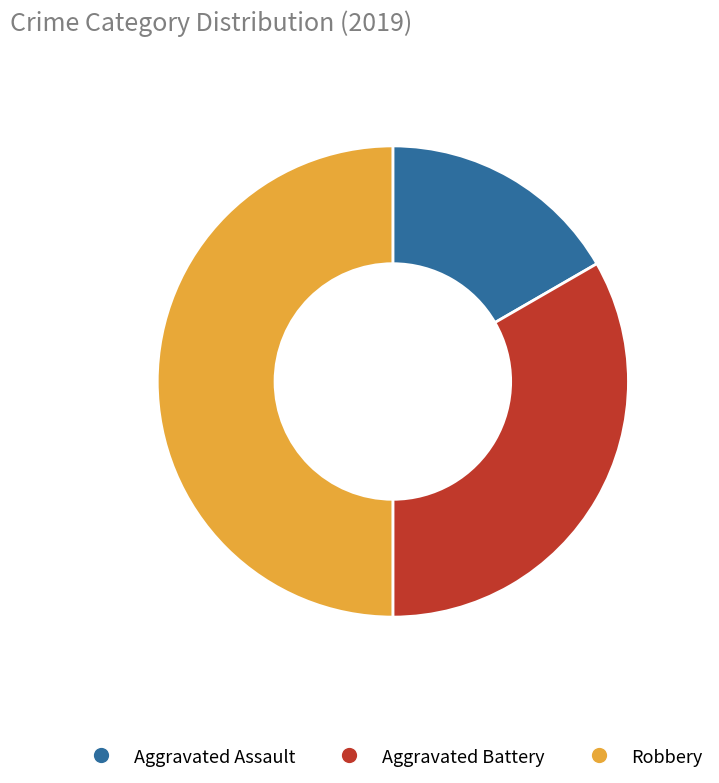

The Robbery slice represents 50% of the pie. True or false?

True